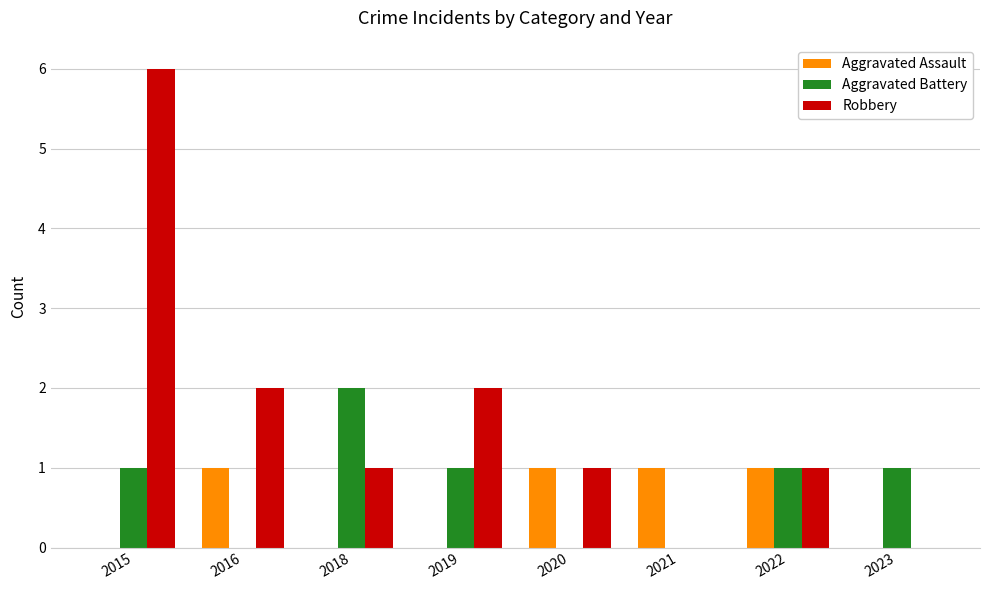

At which label does Aggravated Battery reach its peak?

2018